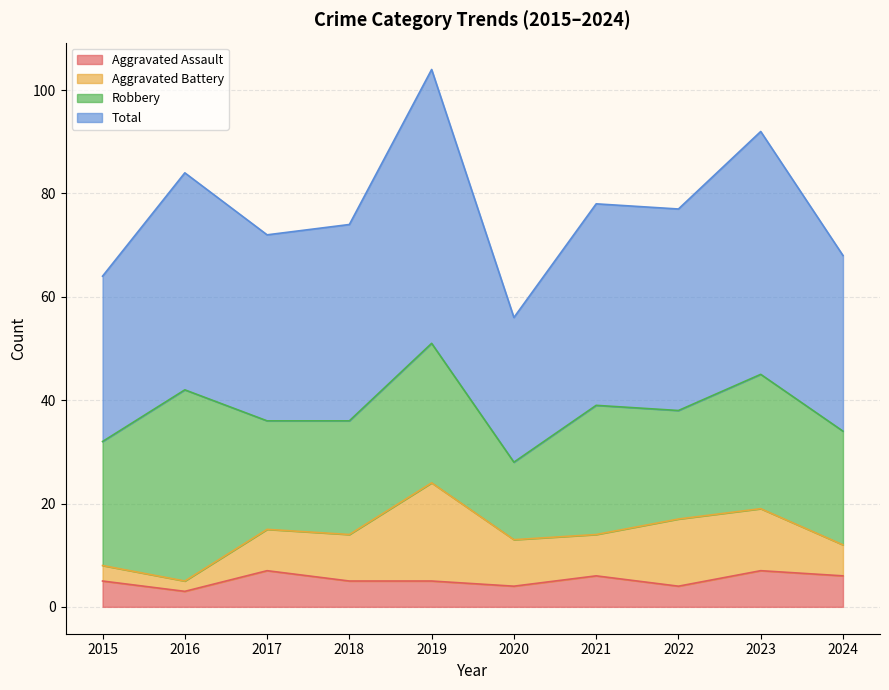

The Total series shows 68 at 2024. True or false?

True